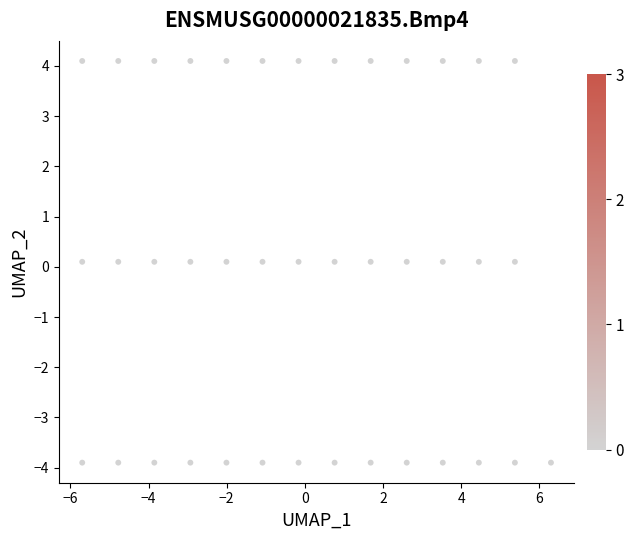

What is the range of X values (max minus min)?

12.0